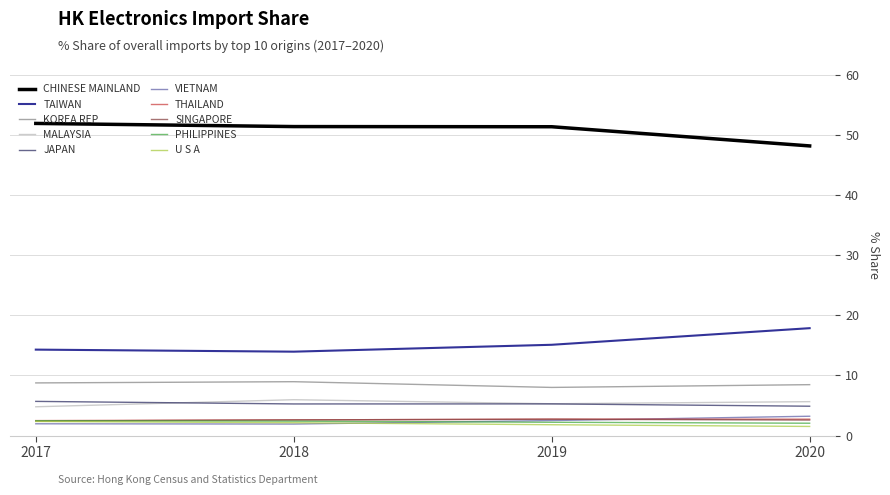

True or false: CHINESE MAINLAND and JAPAN intersect in this chart.

False